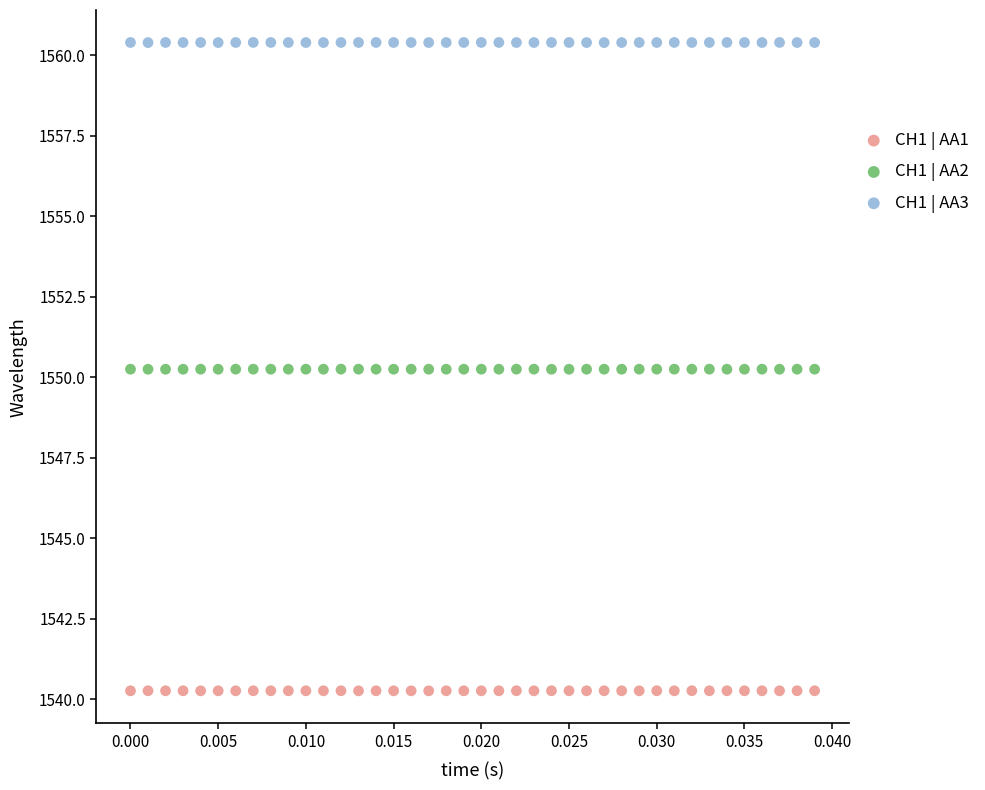

Which series reaches the maximum Y coordinate?

CH1 | AA3